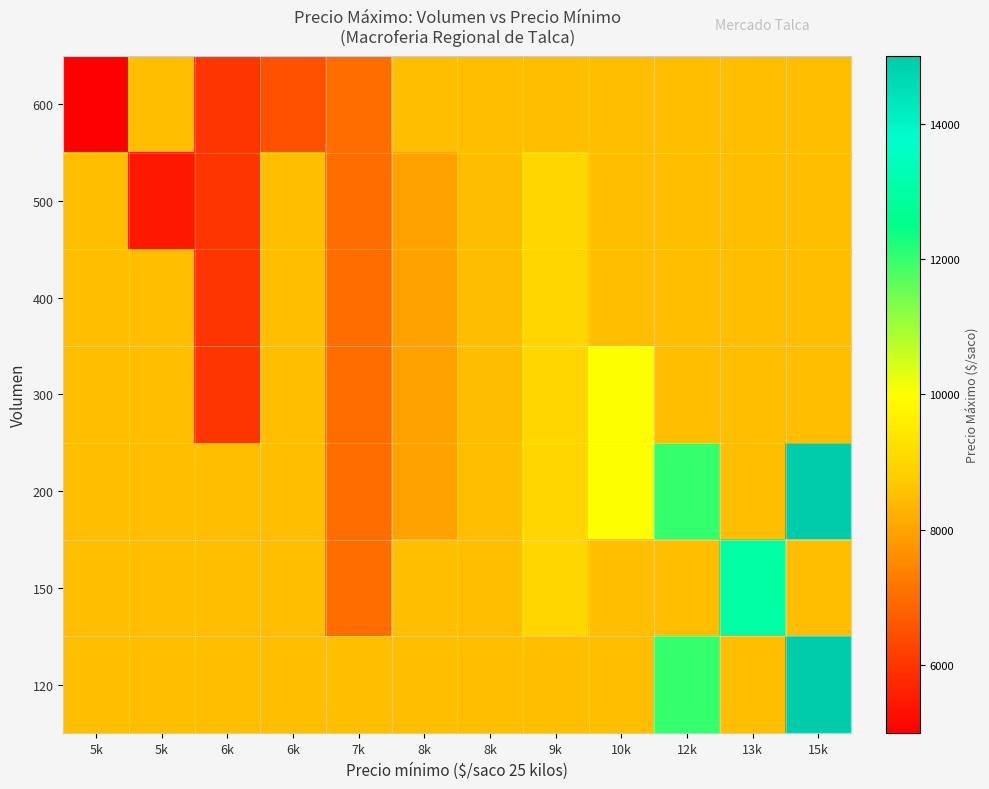

What is the spread (max minus min) of values at 8k?

515.6